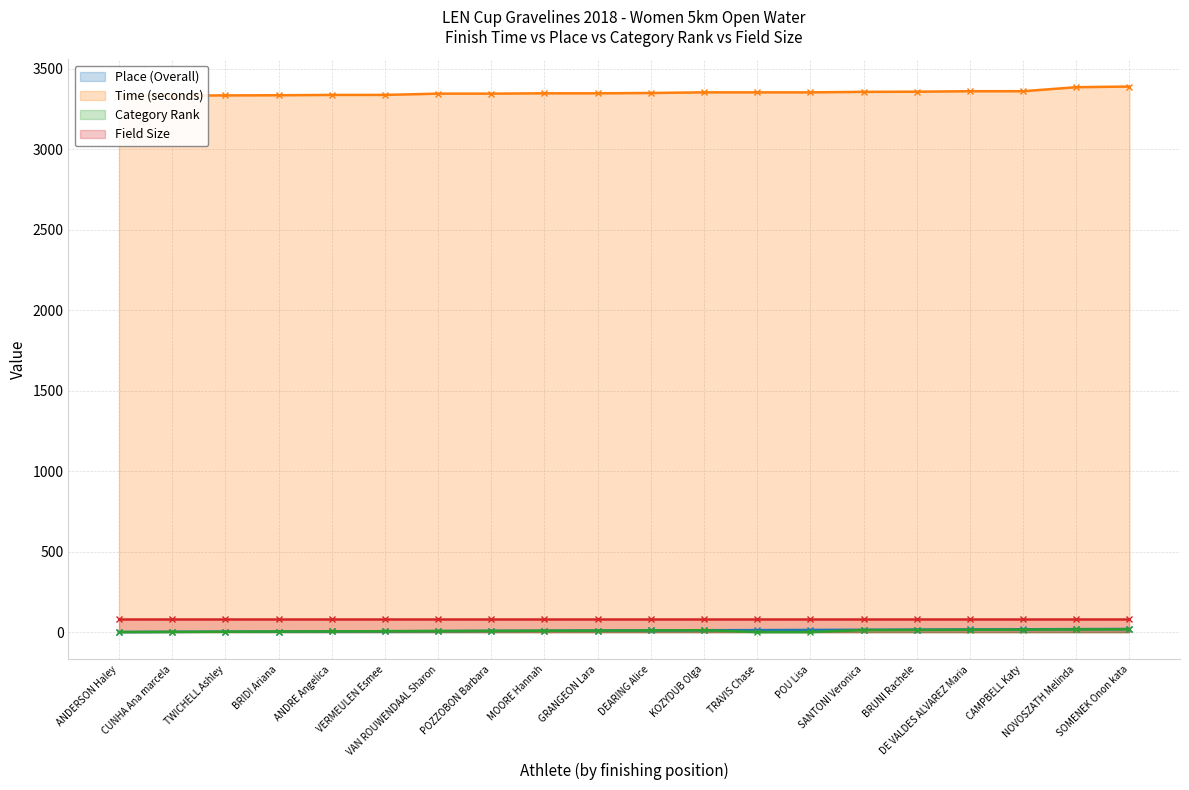

What is the difference between the second highest and minimum values in the Place (Overall) series?

18